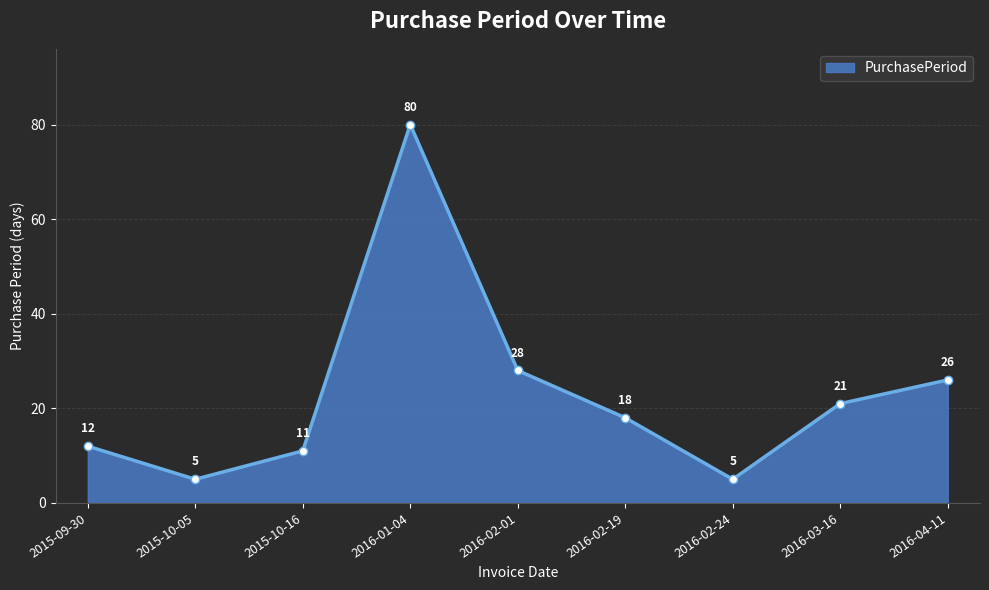

What is the difference between the values at 2016-02-19 and 2016-01-04?

62